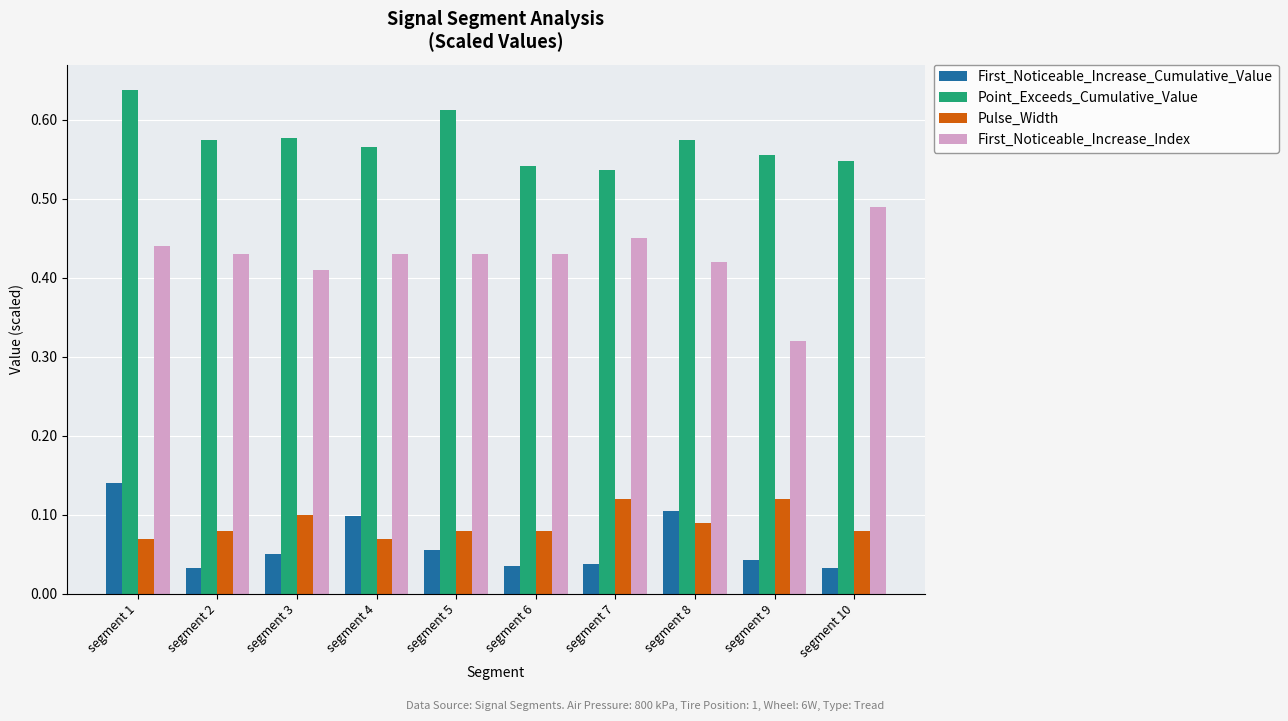

How many Point_Exceeds_Cumulative_Value values are between 0 and 1?

10